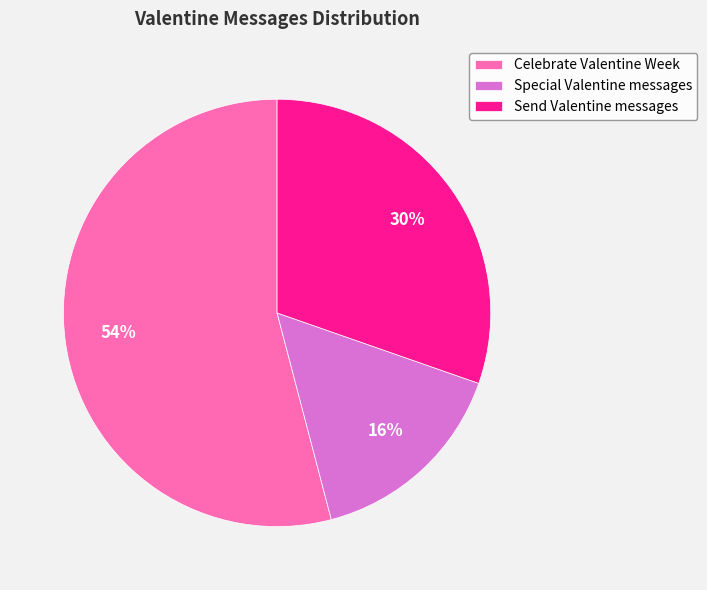

Is there any slice that represents more than half of the pie?

Yes